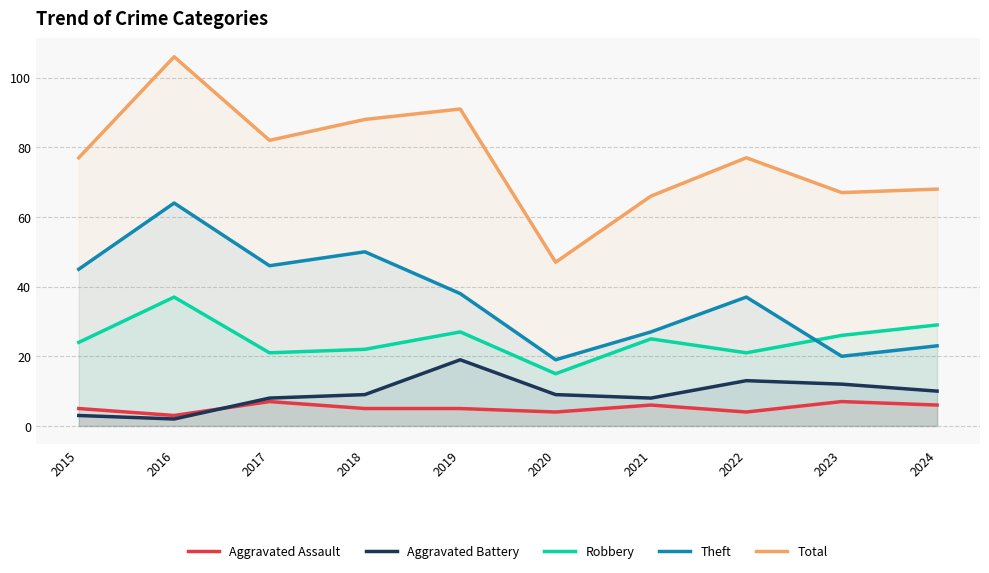

Reading left to right, transcribe all the data shown in this chart.

Aggravated Assault: 2015=5	2016=3	2017=7	2018=5	2019=5	2020=4	2021=6	2022=4	2023=7	2024=6
Aggravated Battery: 2015=3	2016=2	2017=8	2018=9	2019=19	2020=9	2021=8	2022=13	2023=12	2024=10
Robbery: 2015=24	2016=37	2017=21	2018=22	2019=27	2020=15	2021=25	2022=21	2023=26	2024=29
Theft: 2015=45	2016=64	2017=46	2018=50	2019=38	2020=19	2021=27	2022=37	2023=20	2024=23
Total: 2015=77	2016=106	2017=82	2018=88	2019=91	2020=47	2021=66	2022=77	2023=67	2024=68